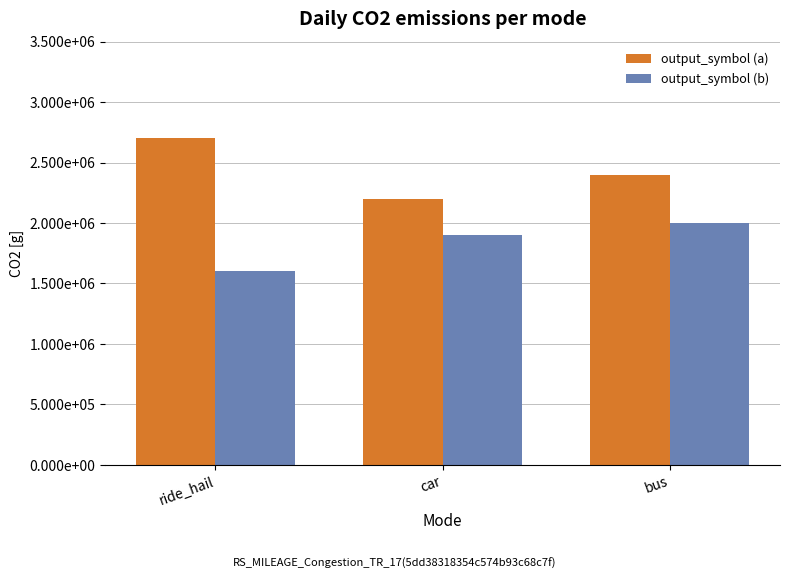

At ride_hail, list the series in order from largest to smallest.

output_symbol (a), output_symbol (b)